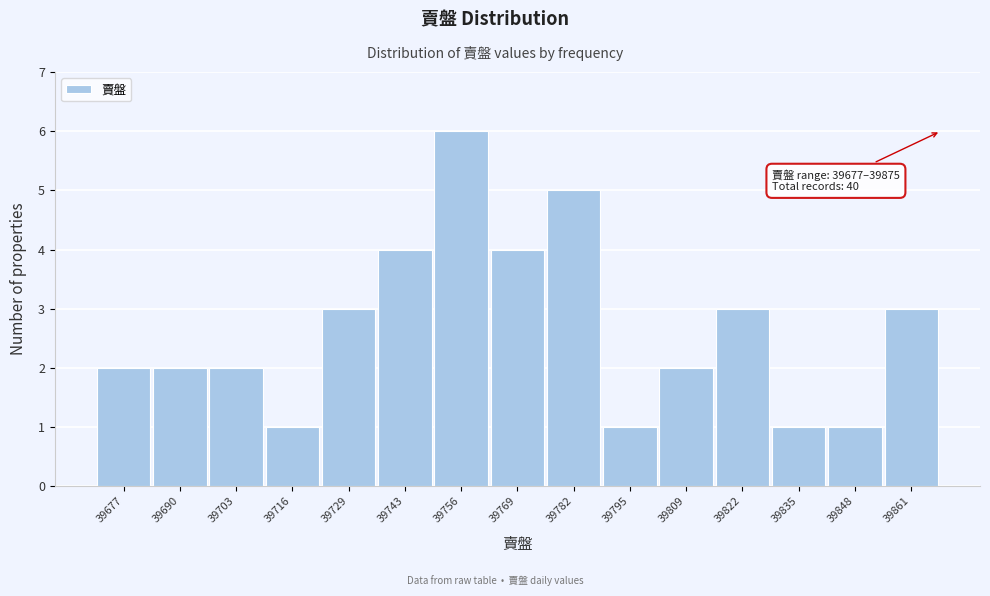

Reading left to right, list all the values displayed in this chart.

2	2	2	1	3	4	6	4	5	1	2	3	1	1	3